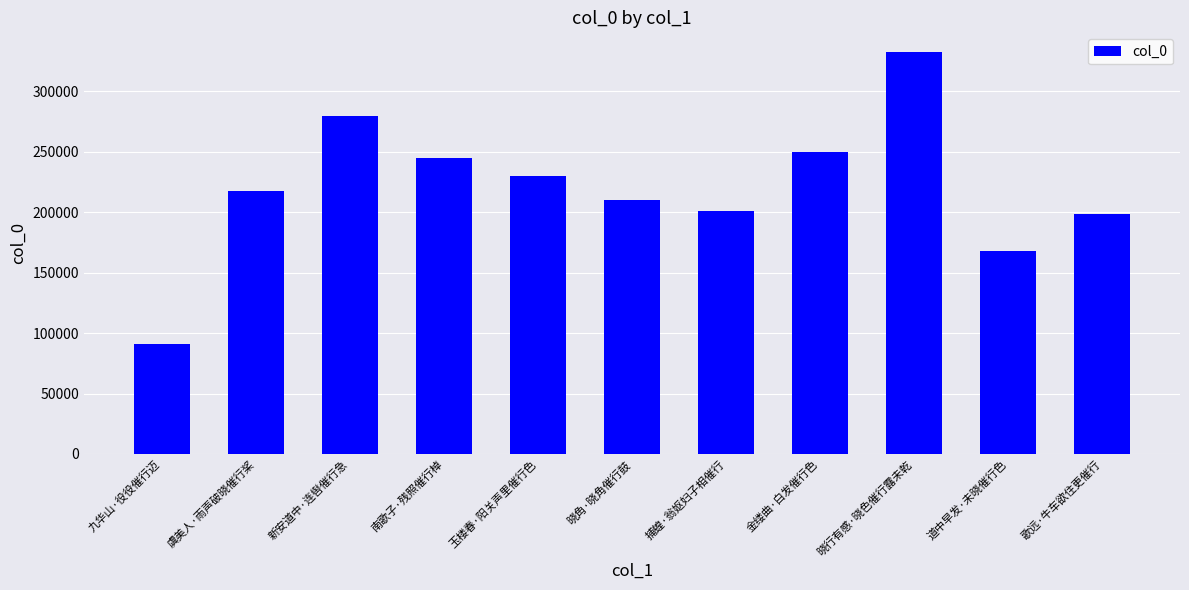

The value at 晓行有感·晓色催行露未乾 is 494083. True or false?

False